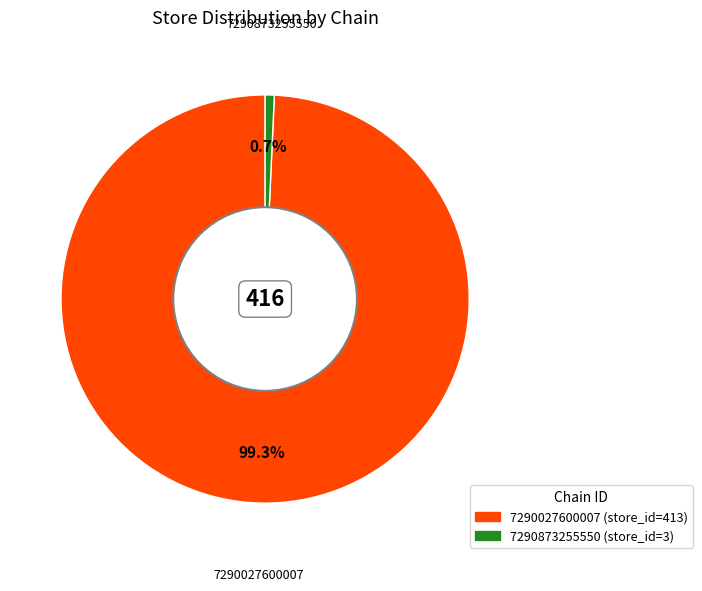

Is 7290873255550 the majority of the pie?

No